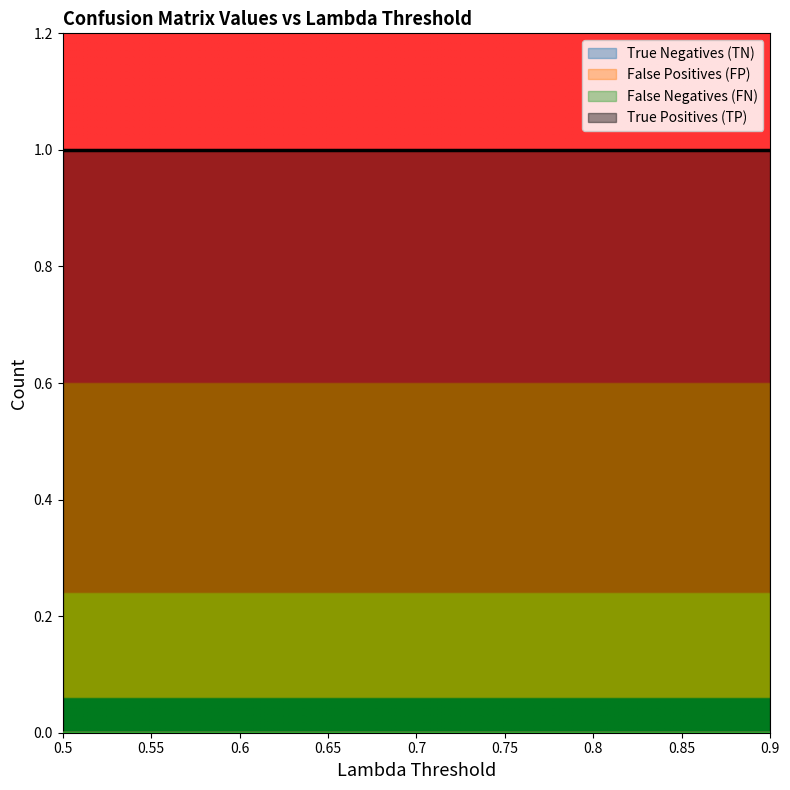

Reading left to right, what are all the values shown in this chart?

True Negatives (TN): 0	0	0	0	0	0	0	0	0
False Positives (FP): 0	0	0	0	0	0	0	0	0
False Negatives (FN): 0	0	0	0	0	0	0	0	0
True Positives (TP): 1	1	1	1	1	1	1	1	1